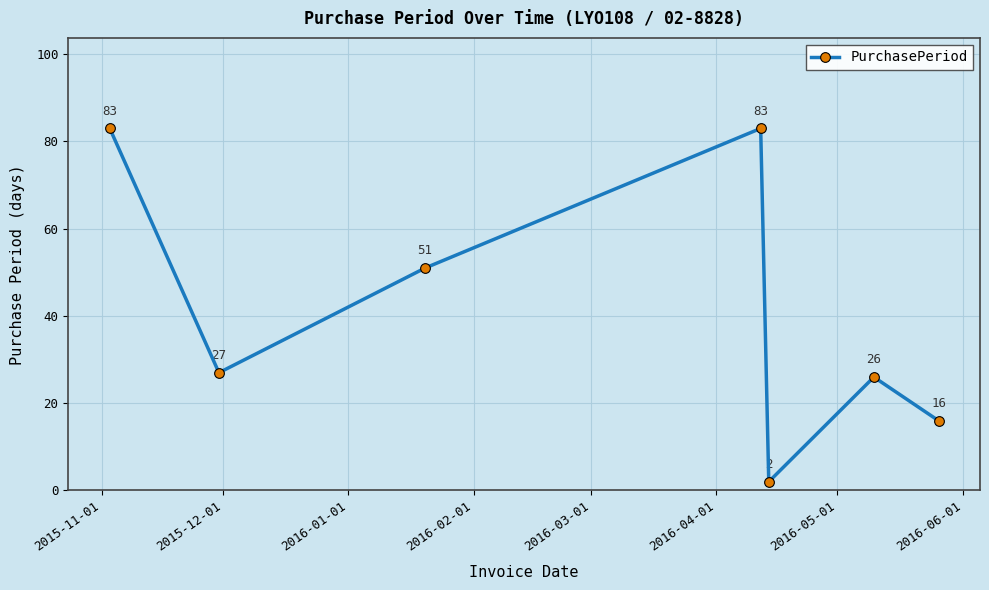

How many interior local peaks (higher than both neighbors) does the data have?

2